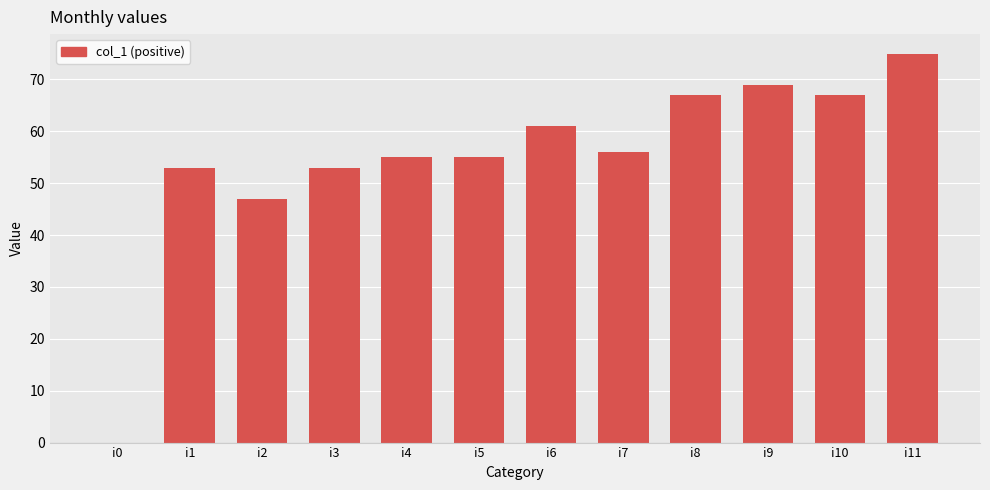

What is the sum of the values at i10 and i1?

120